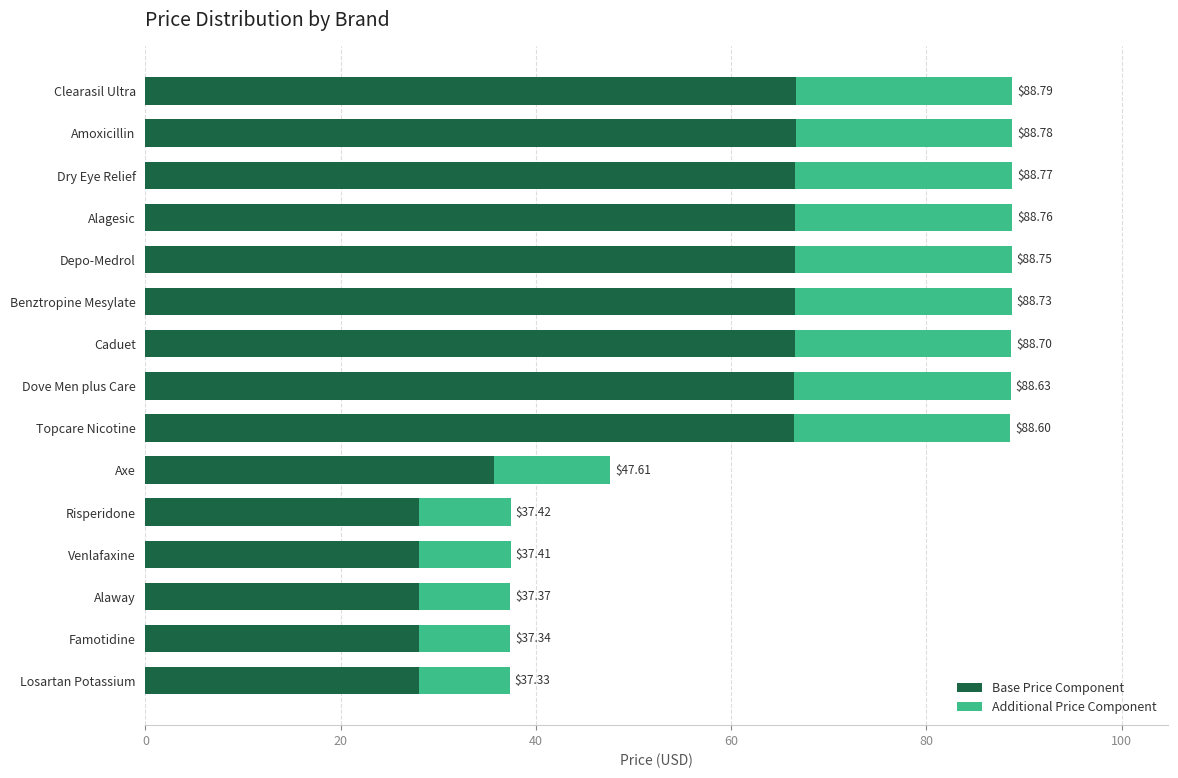

What position from the right is Axe?

6